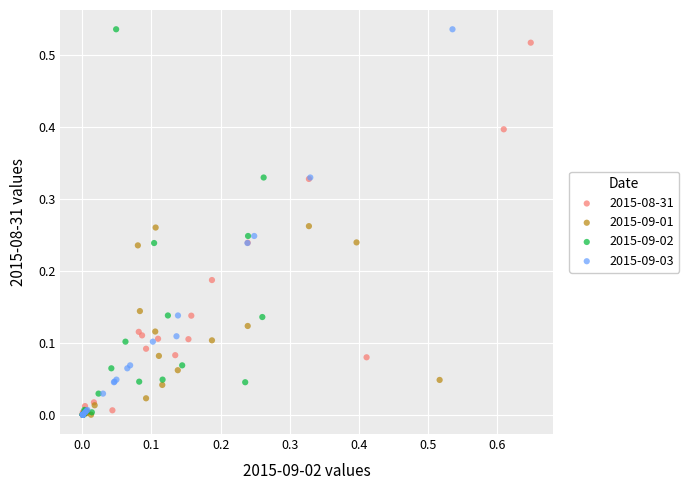

What are all the series names shown in the legend?

2015-08-31, 2015-09-01, 2015-09-02, 2015-09-03